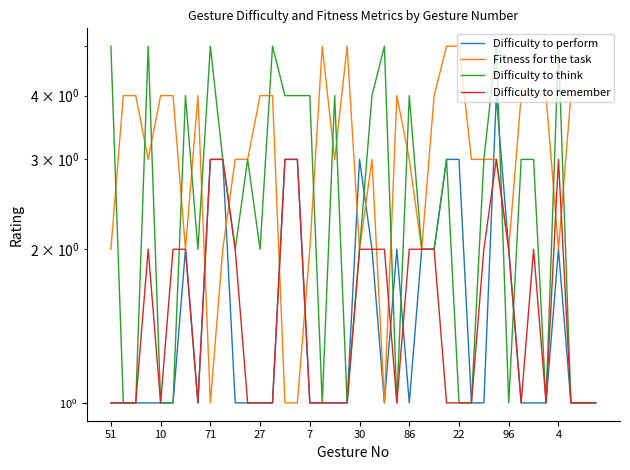

How many intersections are there between Difficulty to perform and Fitness for the task?

7